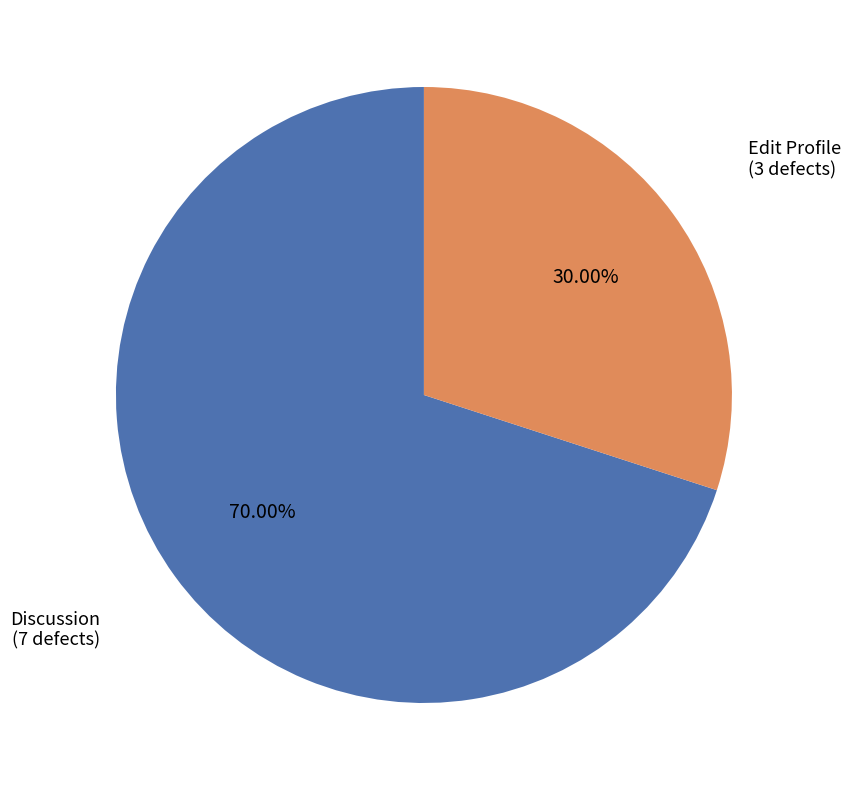

Is there any slice that represents more than half of the pie?

Yes